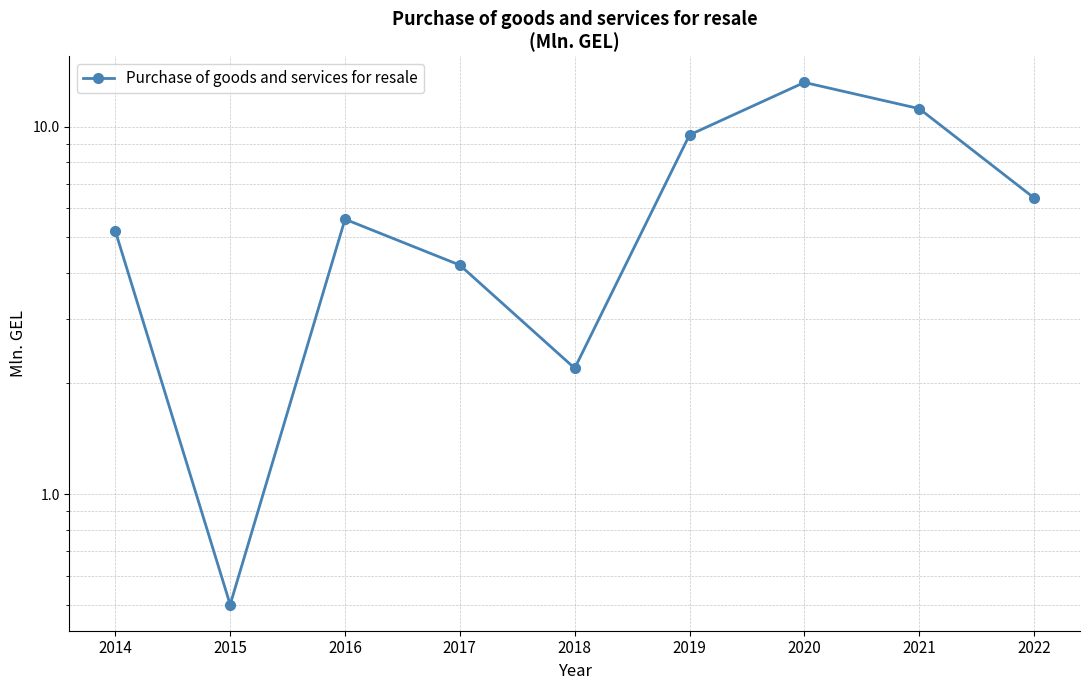

Rank the categories by value from lowest to highest.

2015, 2018, 2017, 2014, 2016, 2022, 2019, 2021, 2020